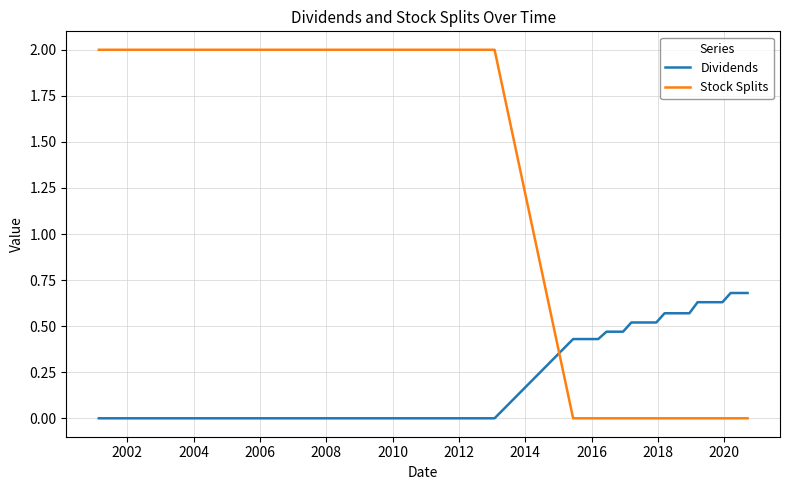

True or false: Stock Splits and Dividends intersect in this chart.

True